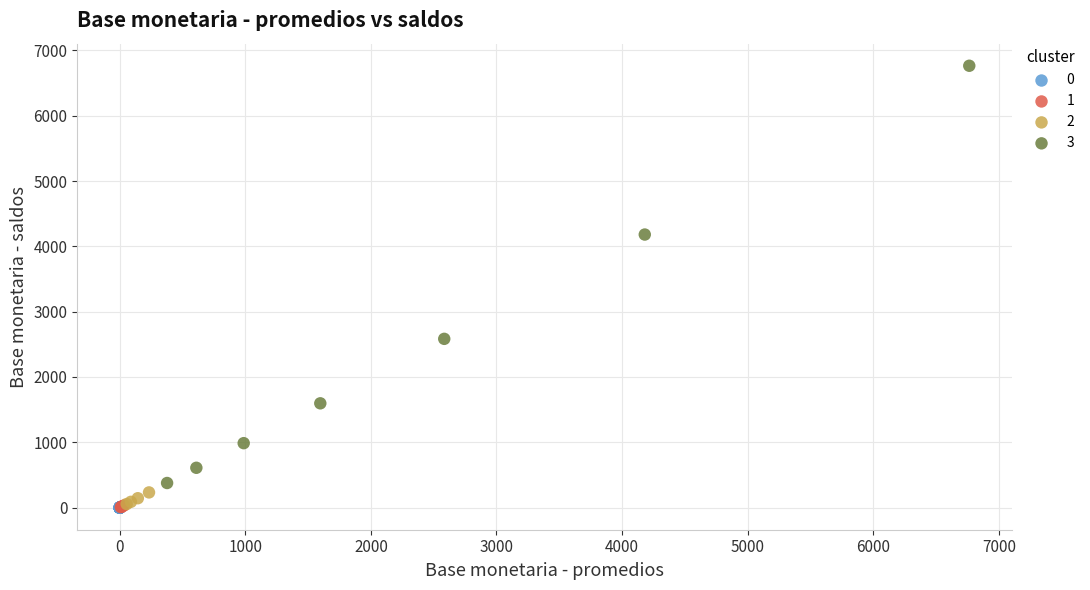

Which series reaches the maximum Y coordinate?

3